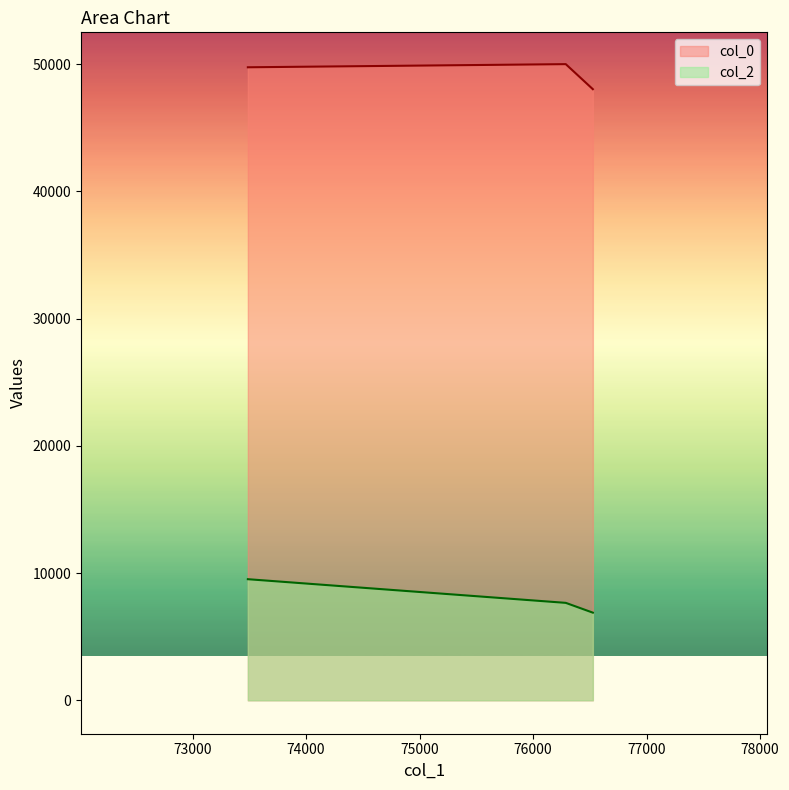

The col_2 series shows 7661.1 at 76288.0751255012. True or false?

True